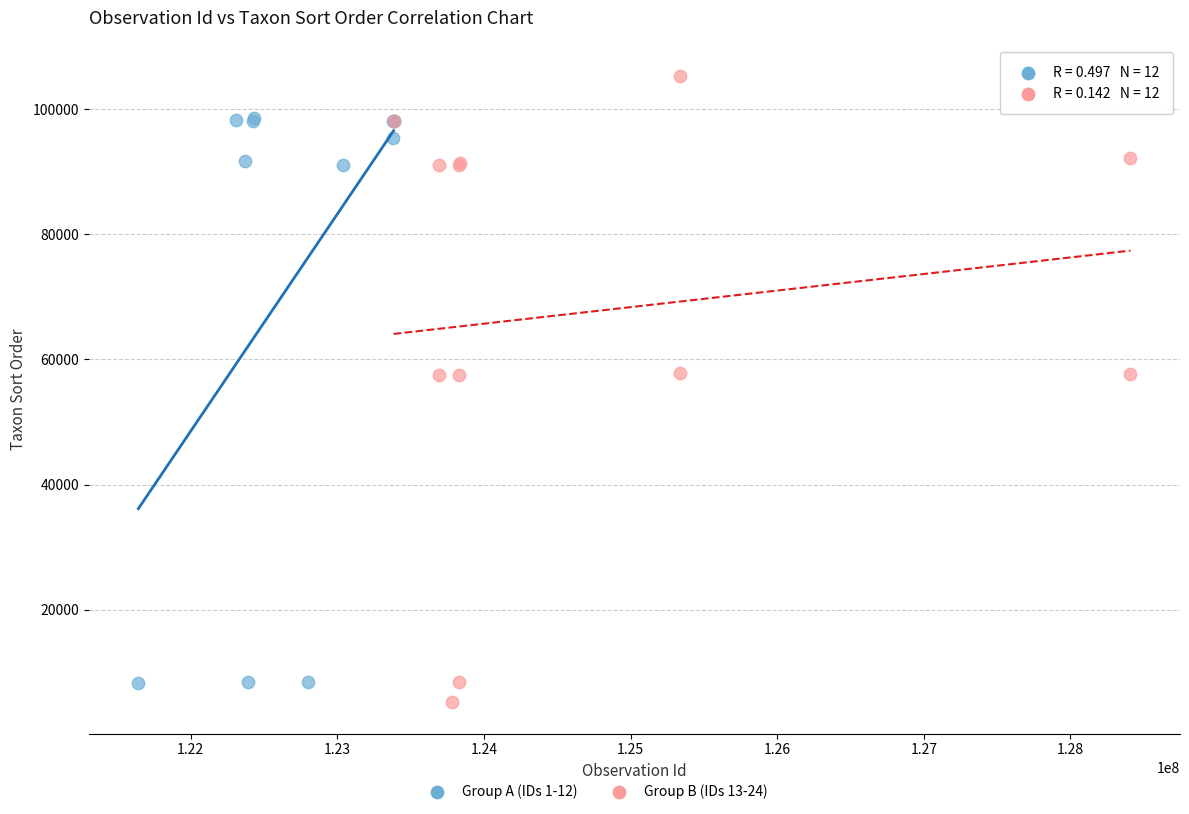

Which series has the widest spread of Y values?

Group B (IDs 13-24)